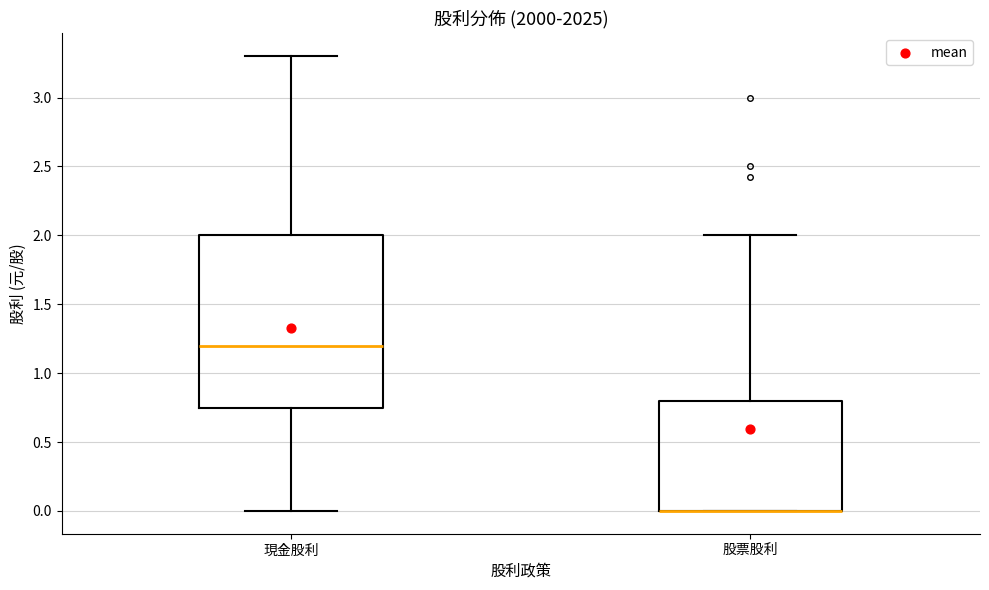

Reading left to right, read every box against the y-axis: the position of its median line, the range the box covers, and the ends of its whiskers. The values are not printed on the chart, so give them approximately, as read against the axis.

現金股利: median 1.20, box 0.75 to 2.00, whiskers 0.00 to 3.30
股票股利: median 0.00 (drawn on the box's lower edge), box 0.00 to 0.80, whiskers 0.00 to 2.00